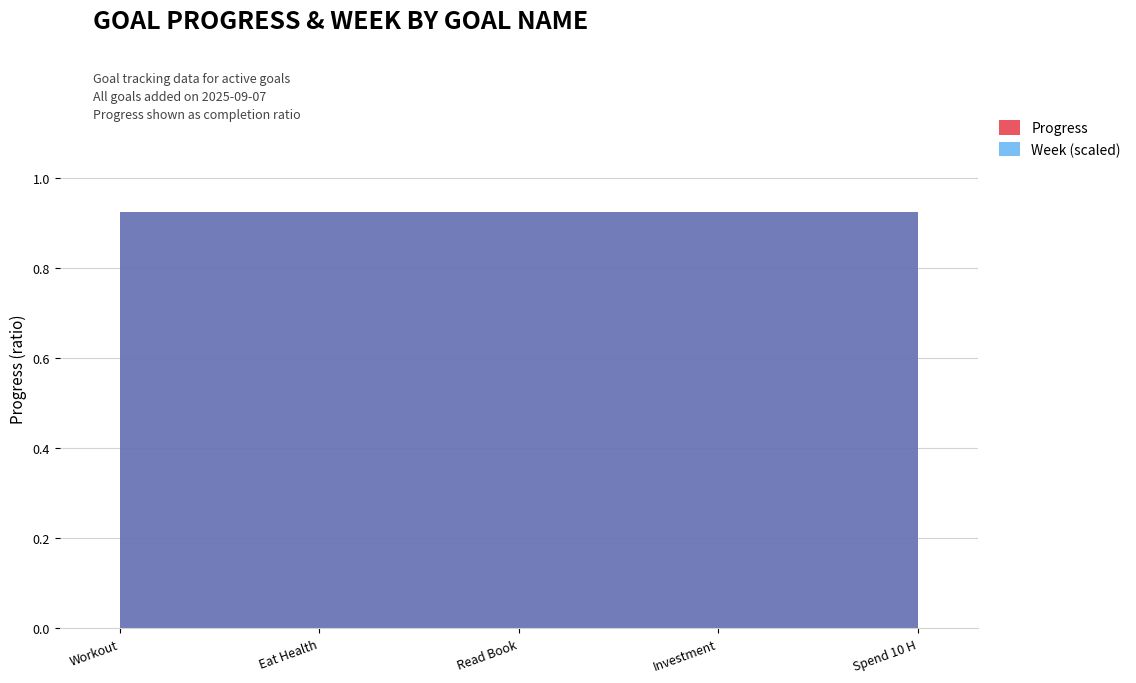

The Week series shows 36.0 at Spend 10 Hours without phone. True or false?

True